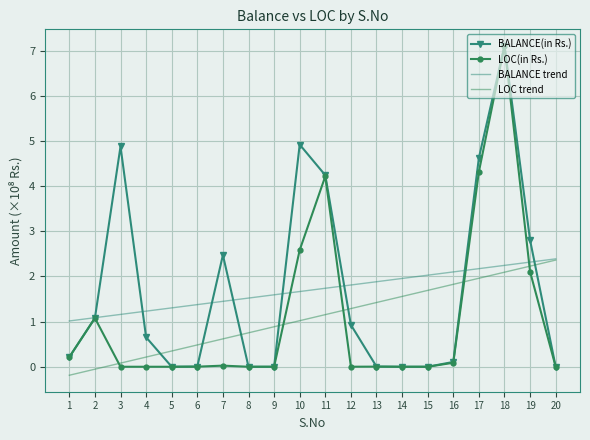

Is the value of LOC trend at 13 greater than the value of LOC(in Rs.) at 12?

Yes